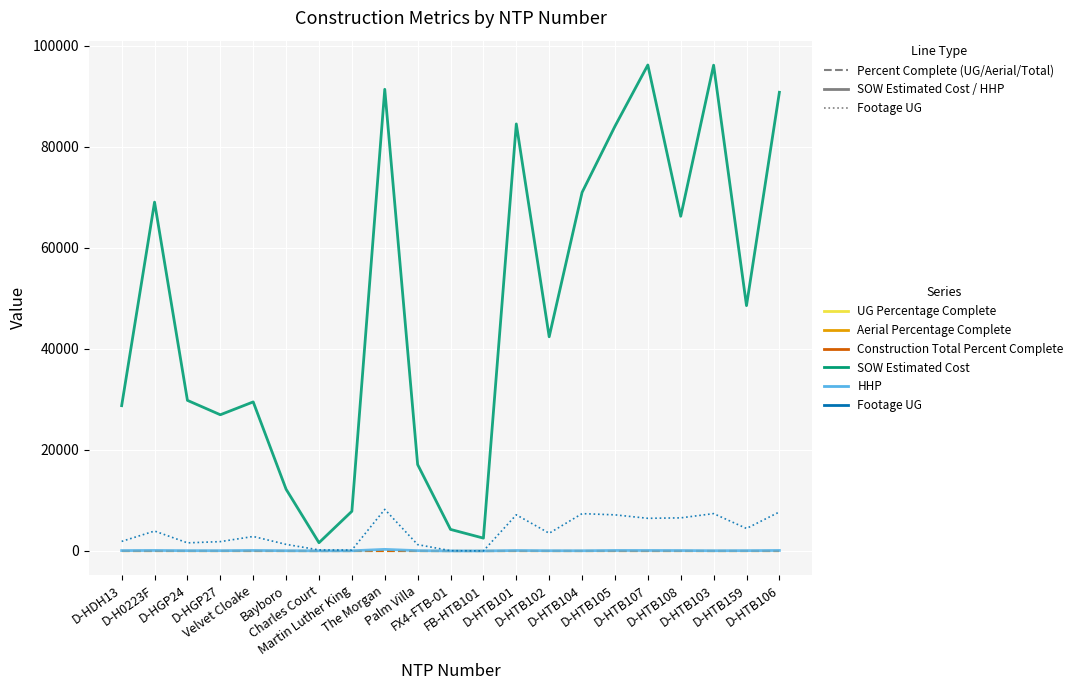

The value of HHP at D-HTB104 is 36.0. True or false?

True